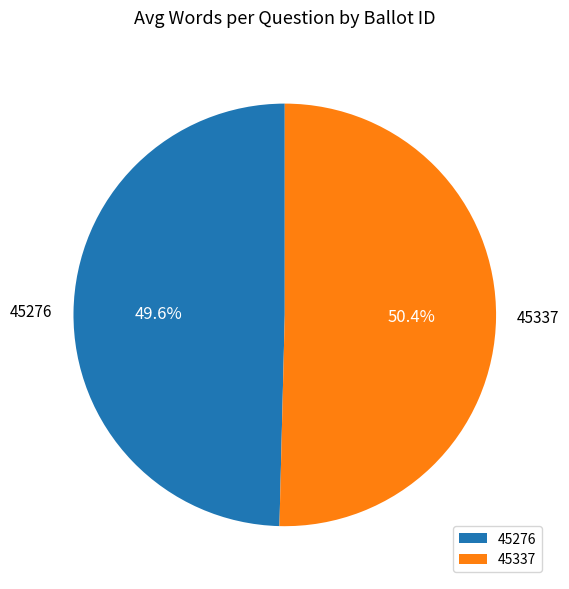

To the nearest percent, what percentage of the pie is 45337?

50%